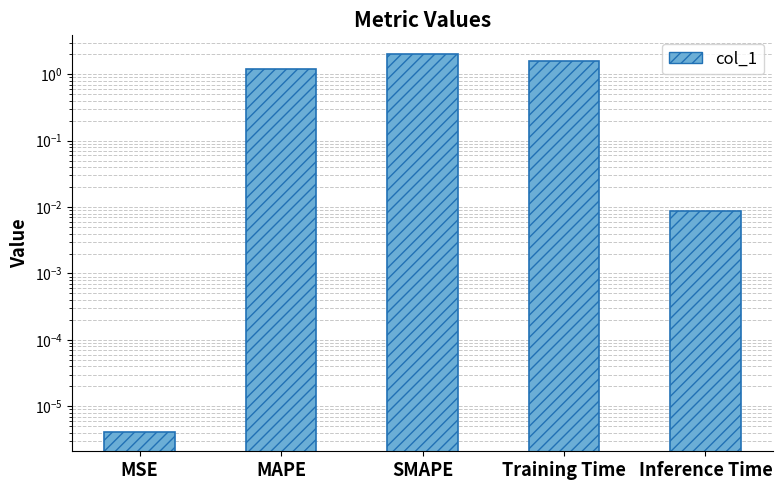

How many data points are less than 1?

2